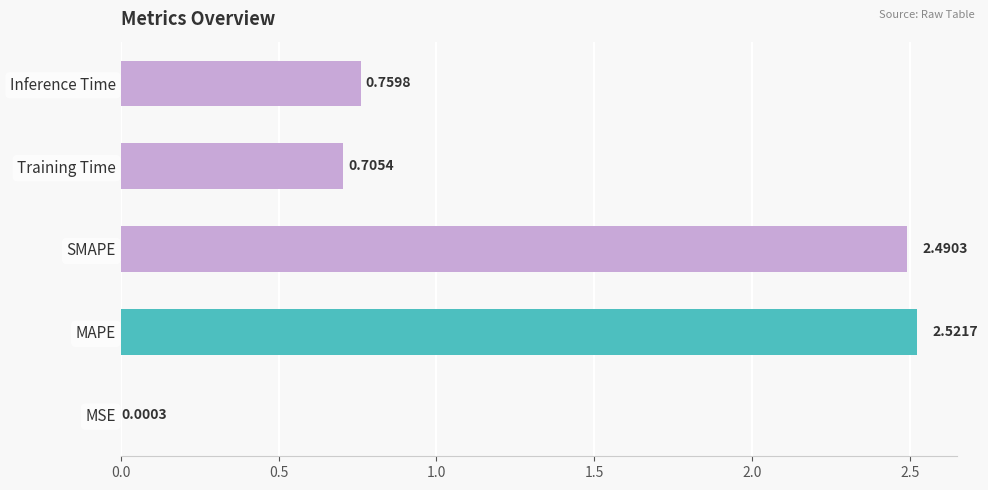

What is the change in value from SMAPE to Inference Time?

-1.7